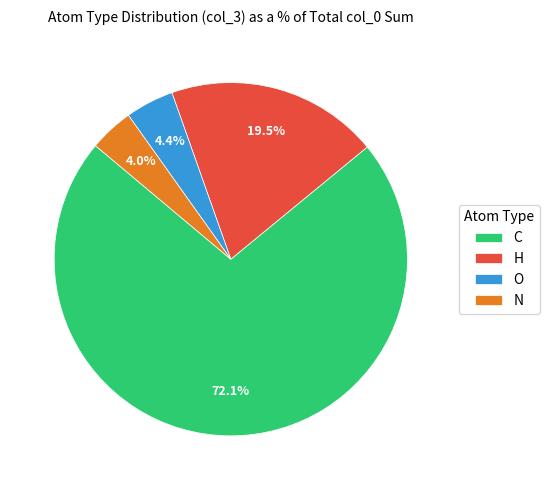

Is there a majority slice in this chart?

Yes